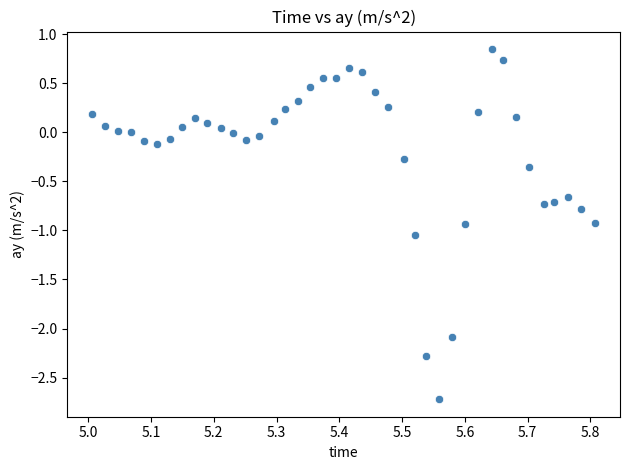

What is the range of Y values (max minus min)?

3.6